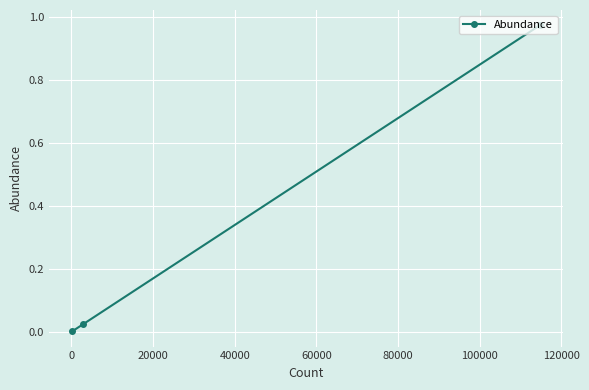

True or false: the data shows 0.0 at 0.

True